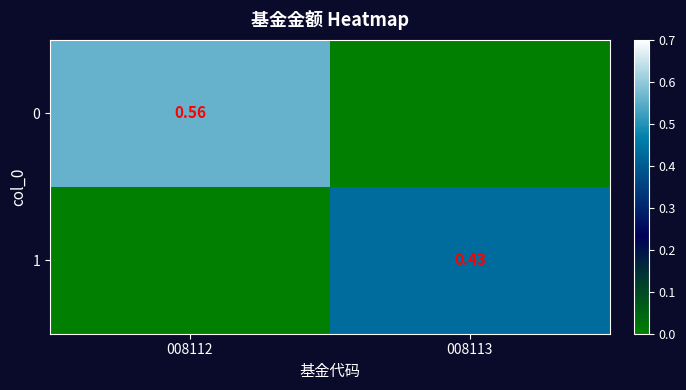

Is the value of 0 at 008112 greater than the value of 1 at 008113?

Yes